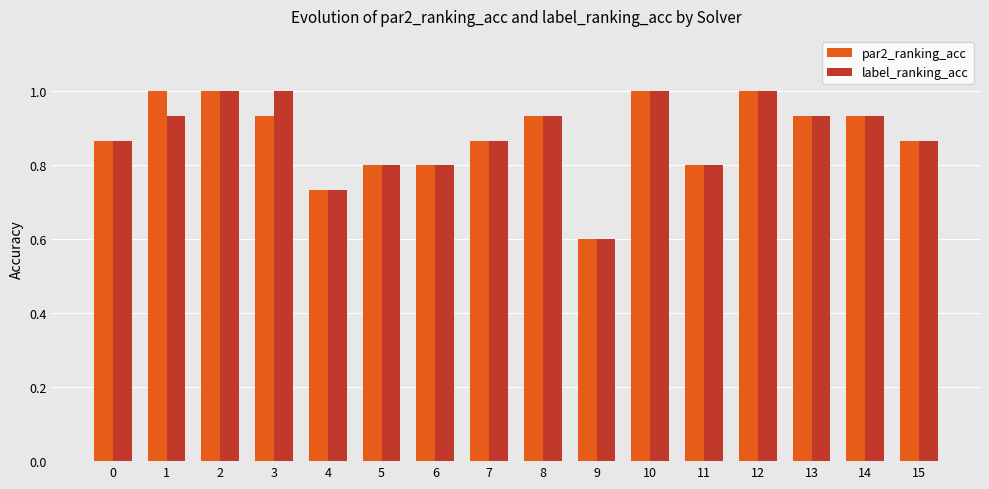

How many groups of bars are there?

16